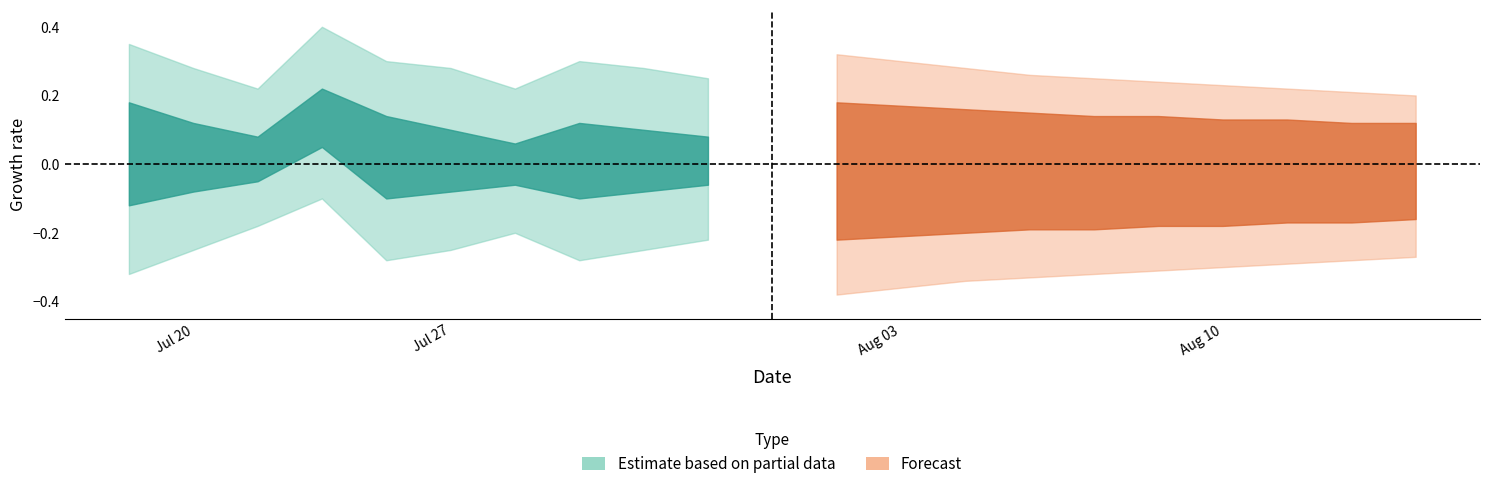

How many Base Min values are between 0 and 1?

10